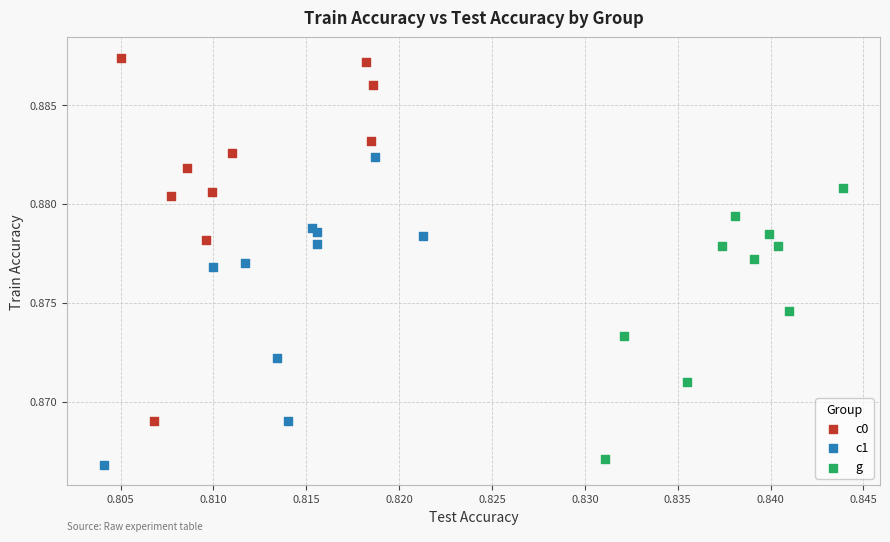

Which series has the widest spread of Y values?

c0